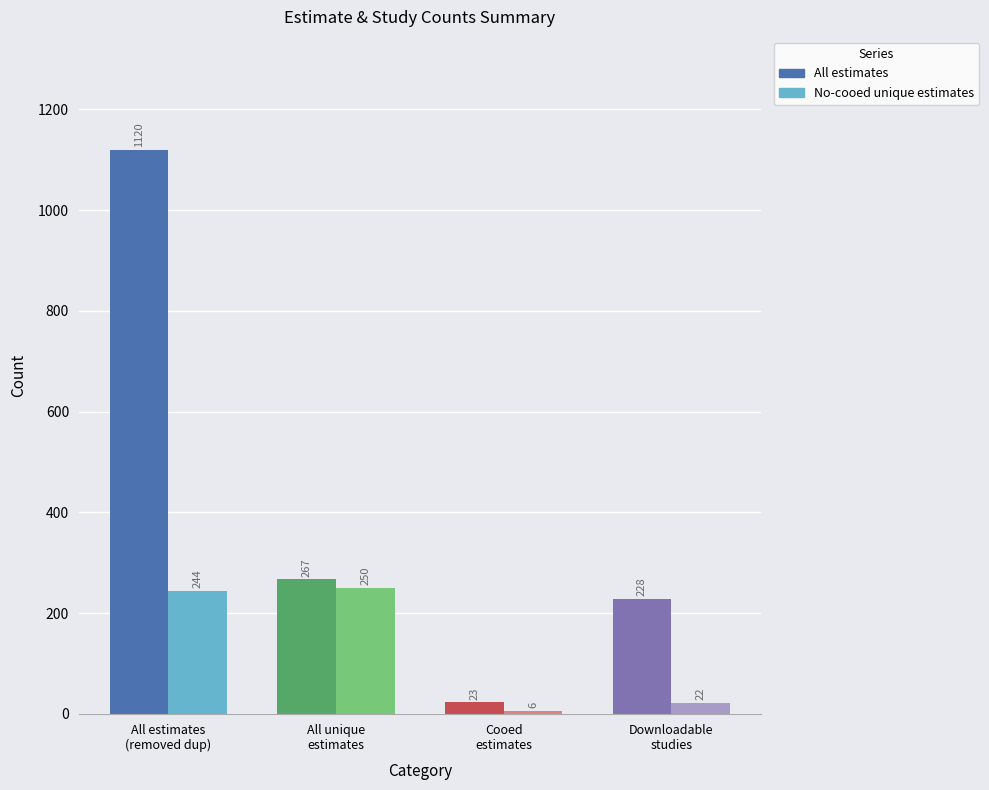

Which series has the largest range (max minus min)?

All estimates